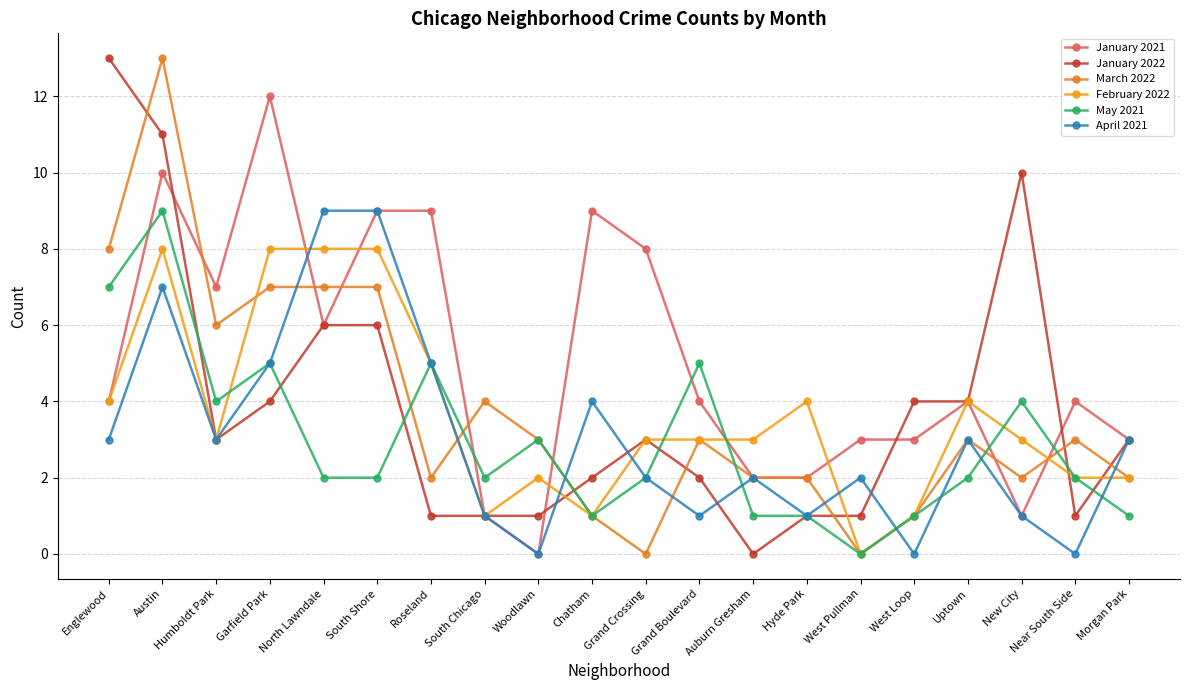

Which series has the widest spread of values?

January 2022